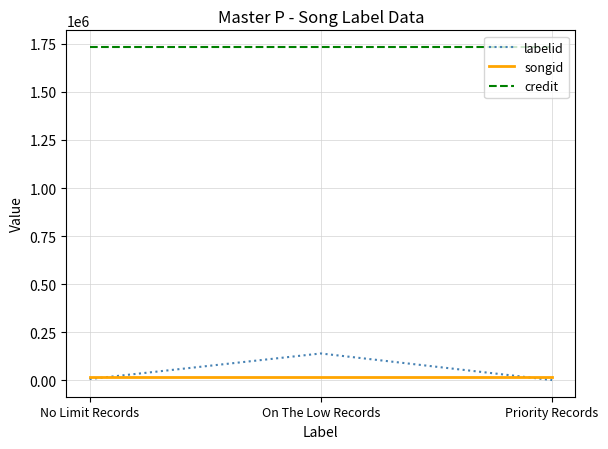

What is the sum of the songid values at On The Low Records and Priority Records?

38570